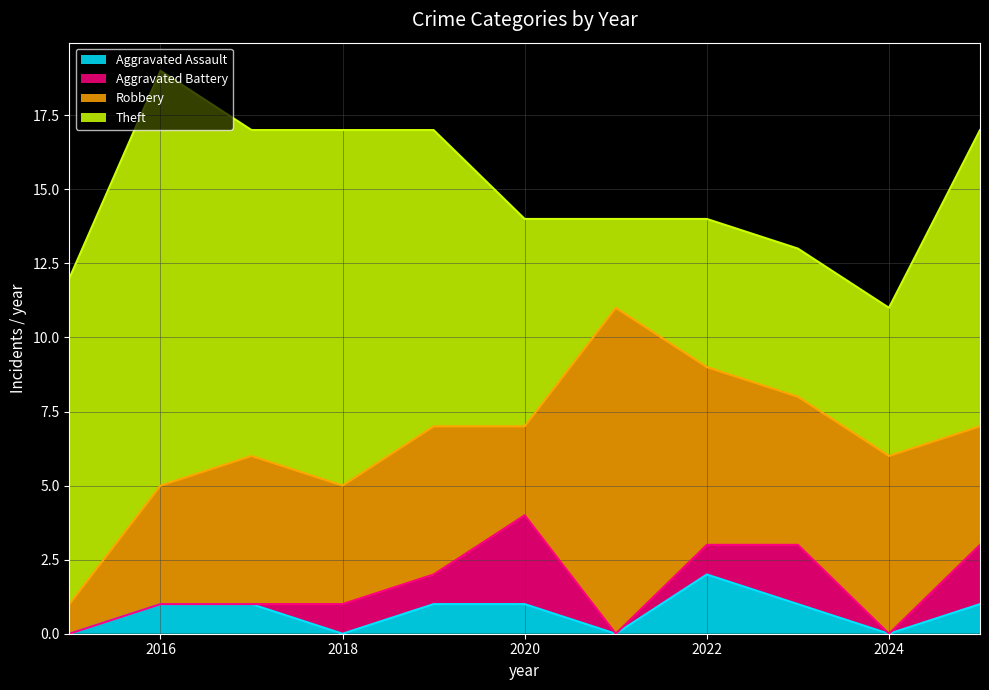

Is it true that Robbery equals 6 at 2024?

True